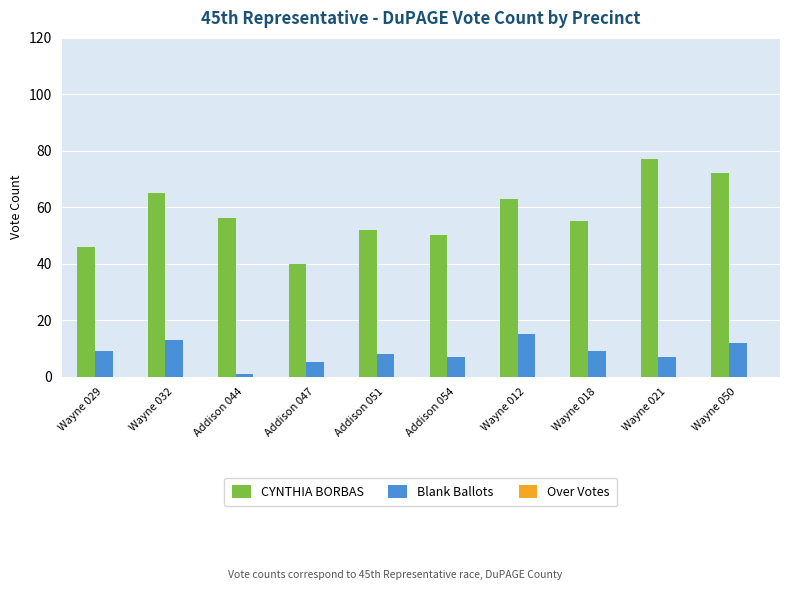

Which series has the largest total across all categories?

CYNTHIA BORBAS